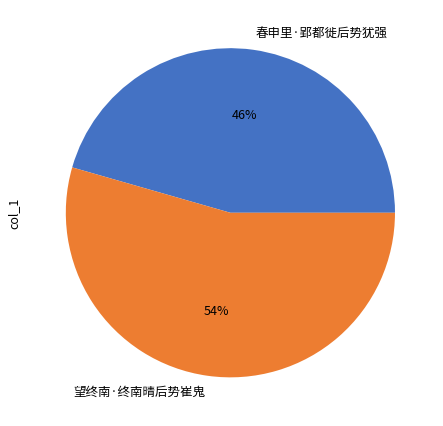

Approximately how many times larger is the value at 望终南·终南晴后势崔鬼 compared to 春申里·郢都徙后势犹强?

1.2